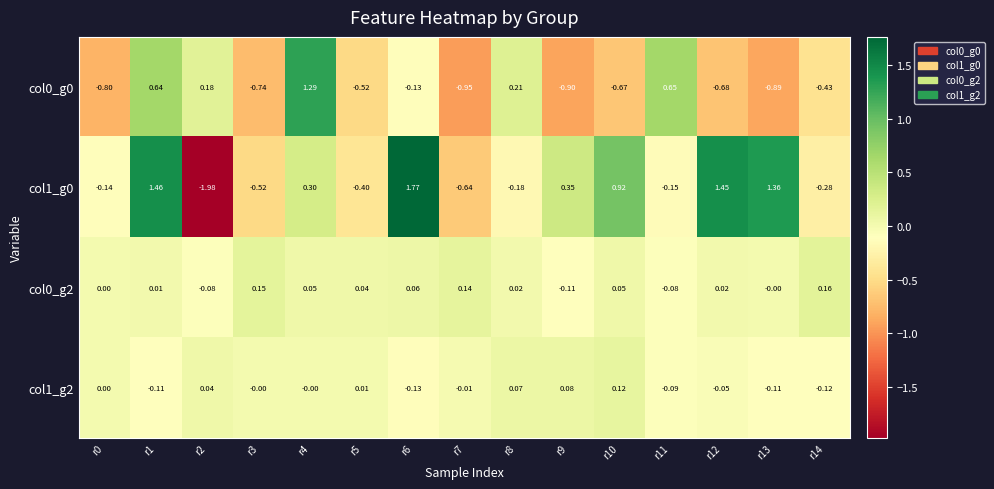

What is the total value across all series at r5?

-0.9